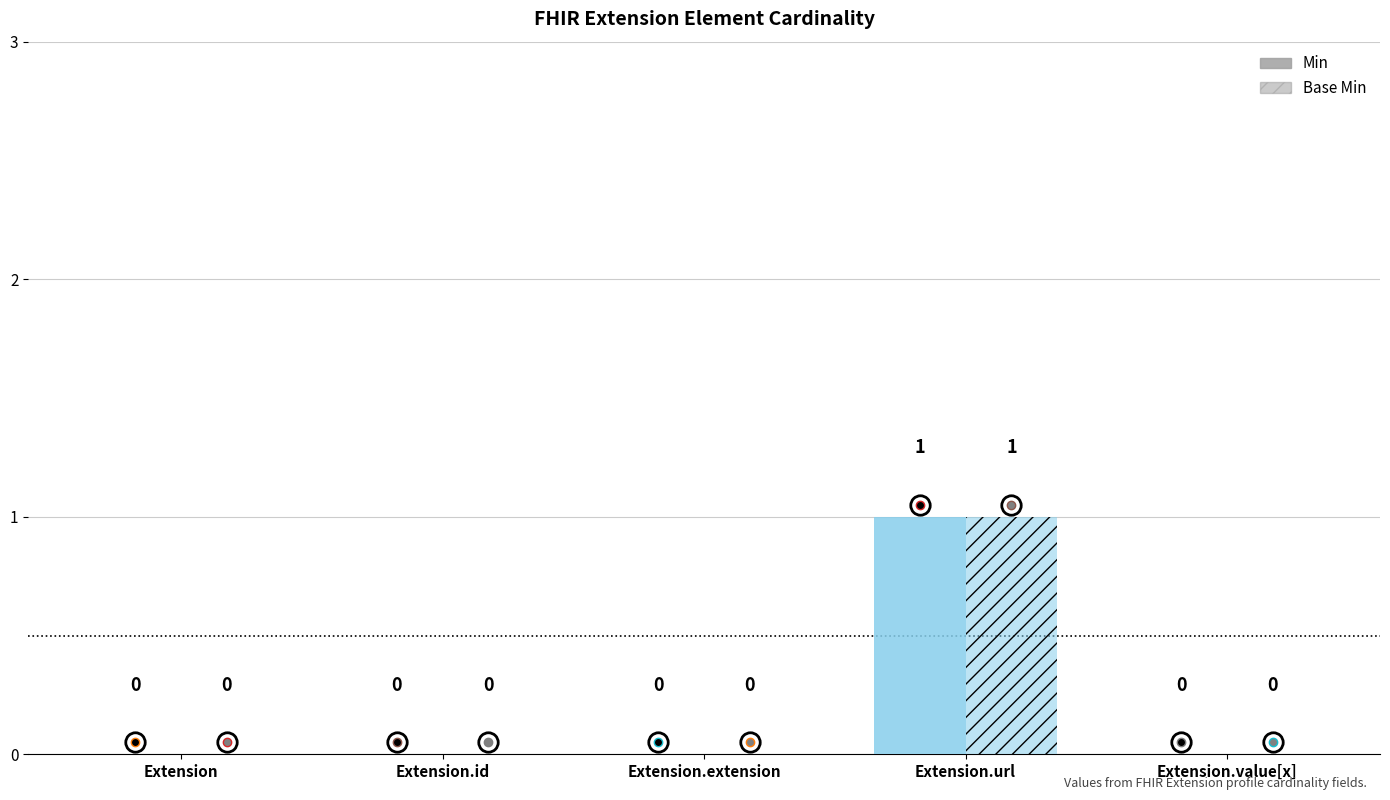

How many values in the Base Min series exceed 0?

1